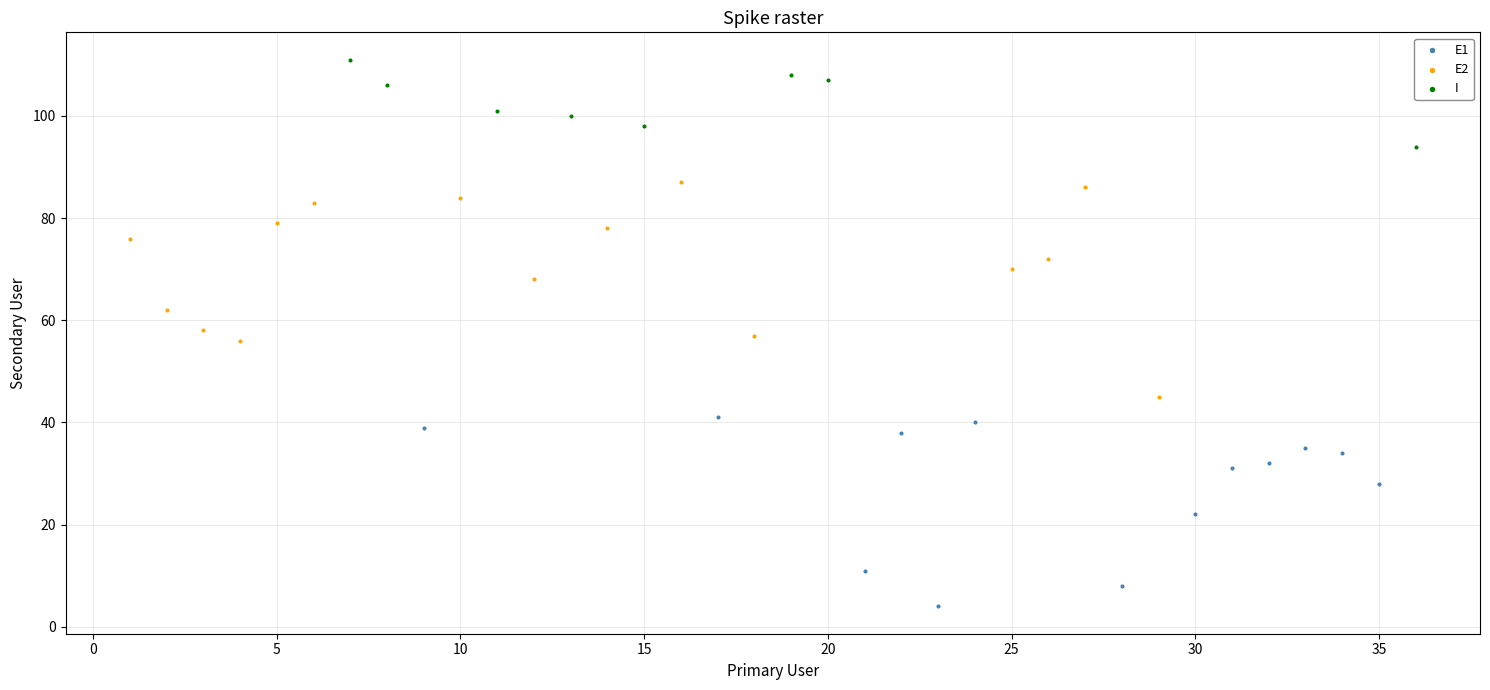

Which series has the largest Y range (max minus min)?

E2